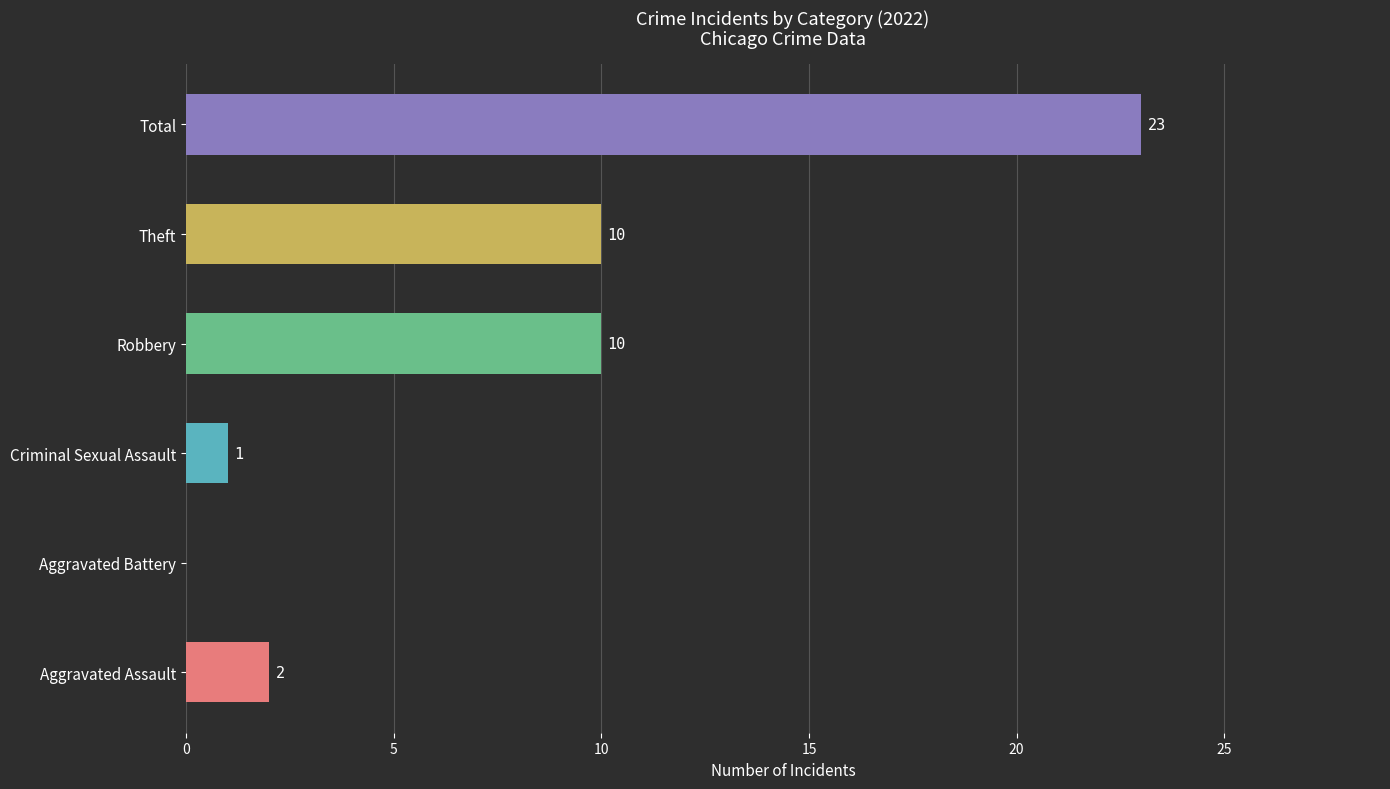

Count the number of data series in this chart.

1